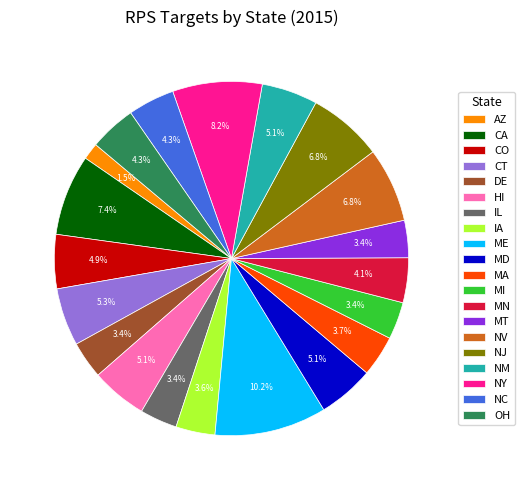

Is there a majority slice in this chart?

No